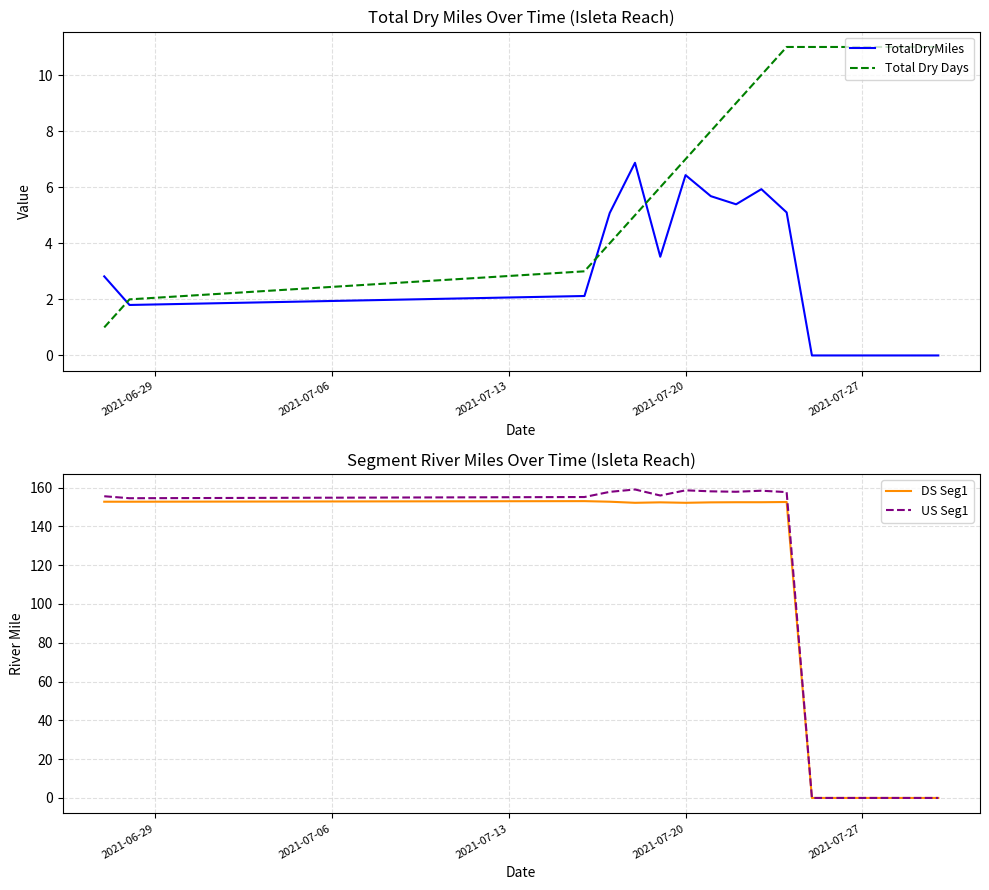

How many interior local valleys does the US Seg1 series have?

3